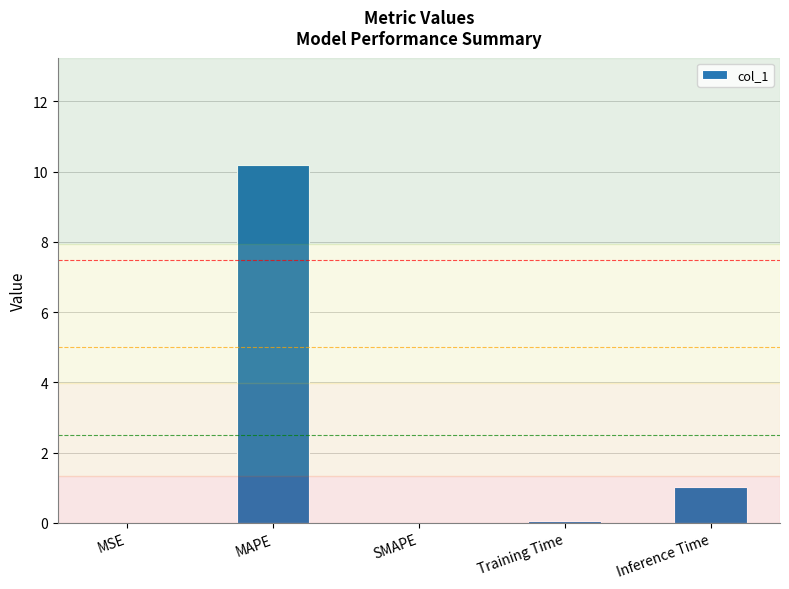

Which category has the highest value across all series?

MAPE